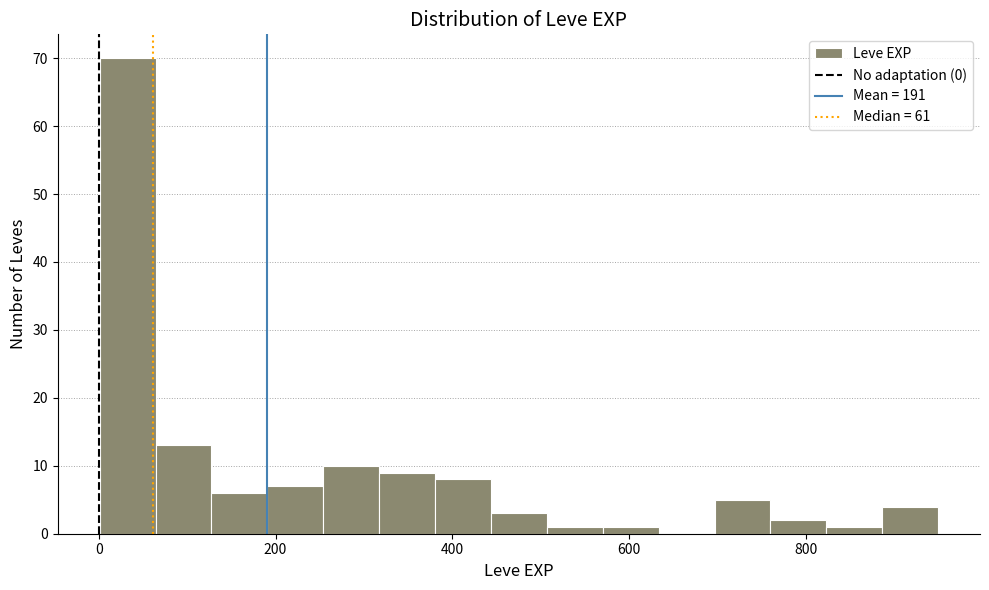

Around what value on the x-axis is the tallest bar? Give the approximate position of its centre, as read against the axis.

40